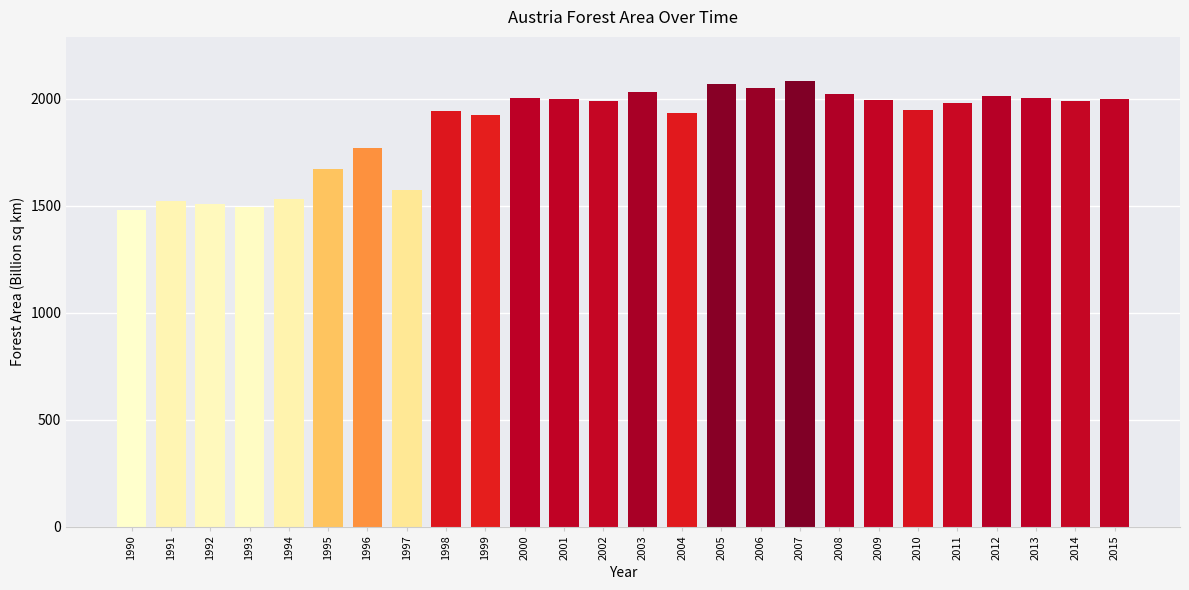

How many bars are there in total?

26